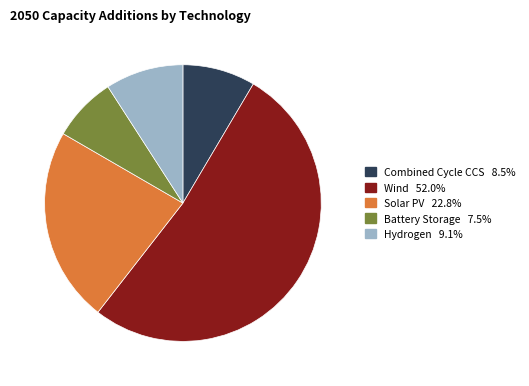

Approximately how many times larger is the value at Wind compared to Hydrogen?

5.7